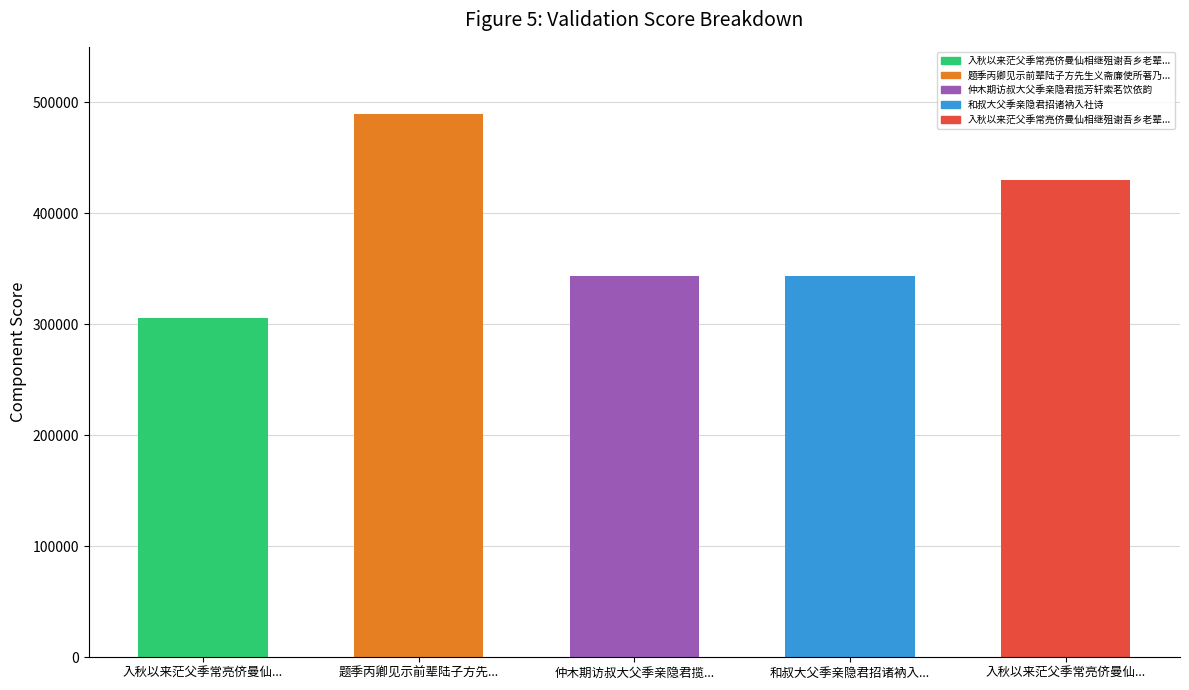

Which category has the highest value across all series?

题季丙卿见示前辈陆子方先生义斋廉使所著乃伯父季吉甫传并诗卷后